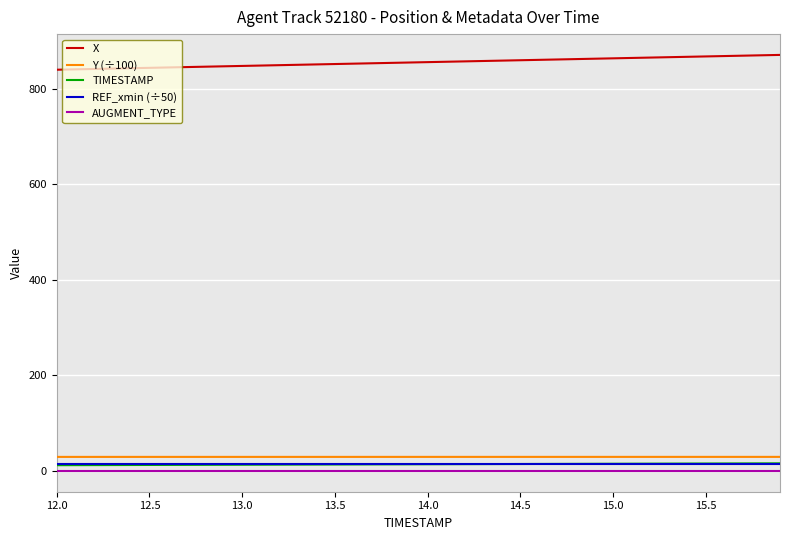

What is the highest value of the X series?

871.4